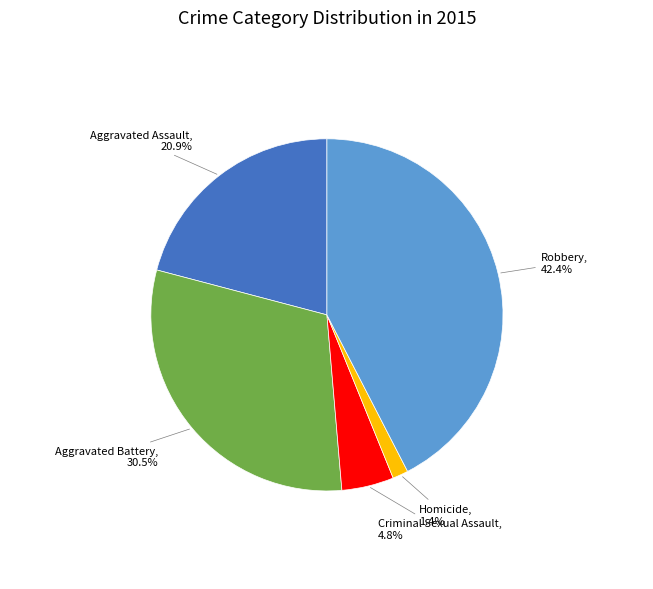

To the nearest percent, what is the combined percentage of Homicide and Robbery?

44%